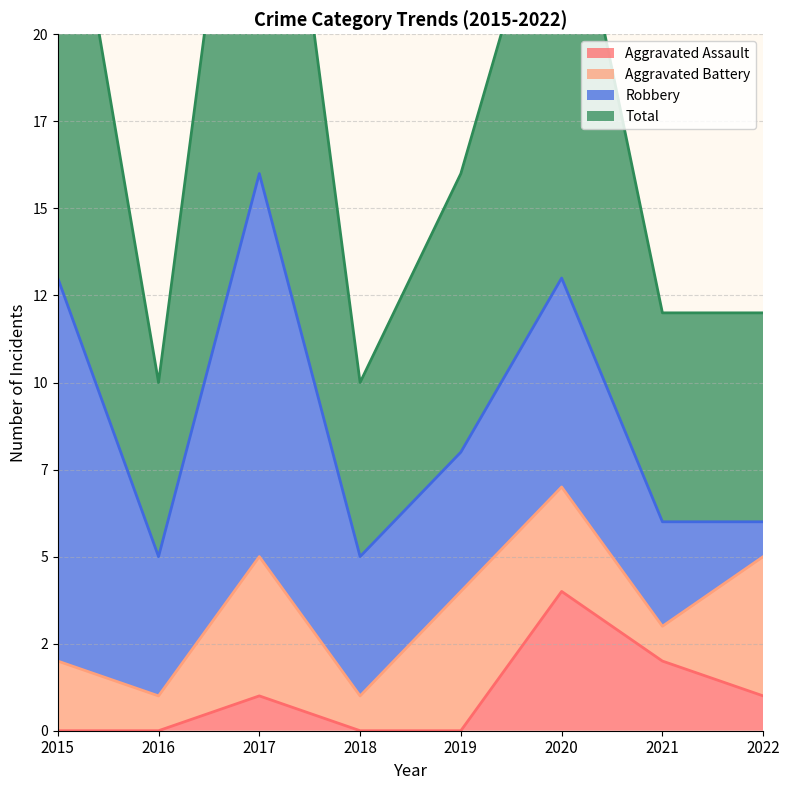

What value does the Total series have at 2019?

16